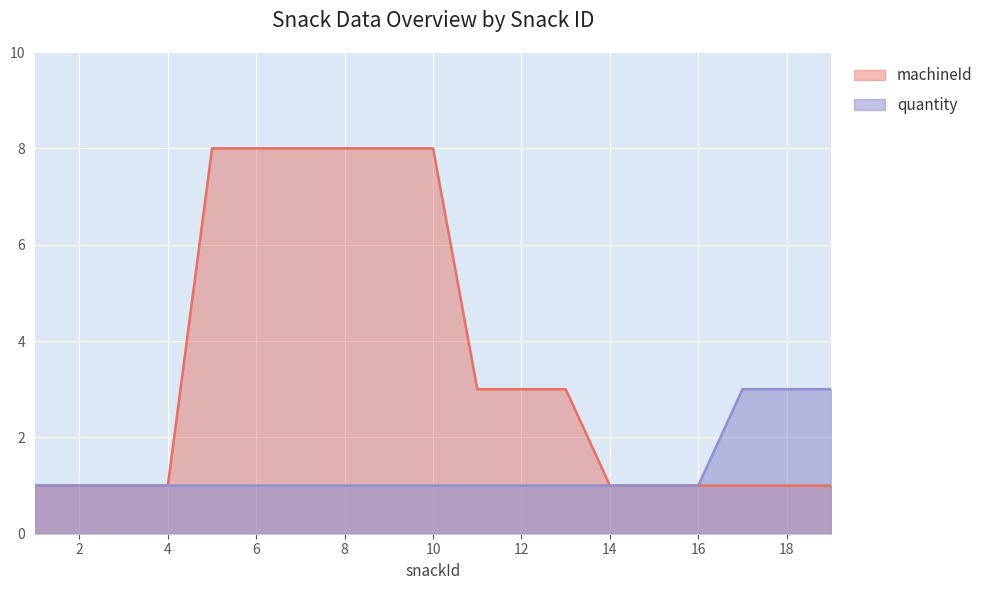

True or false: quantity has more than 1 points higher than both neighbors.

False